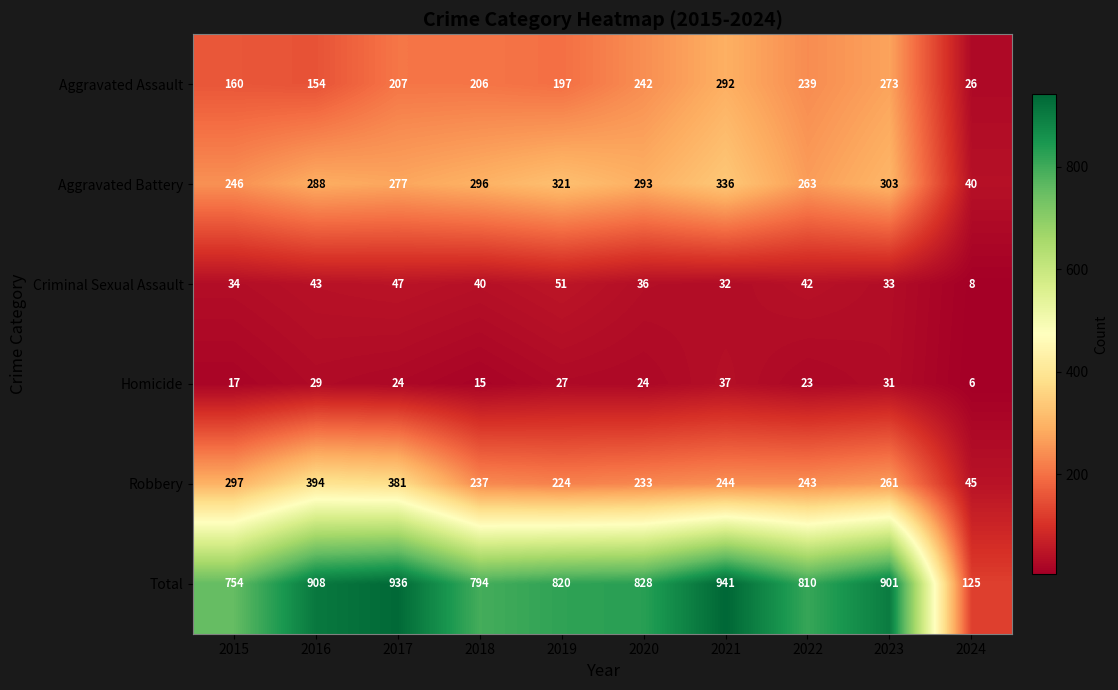

At which category does the chart reach its peak across all series?

2021